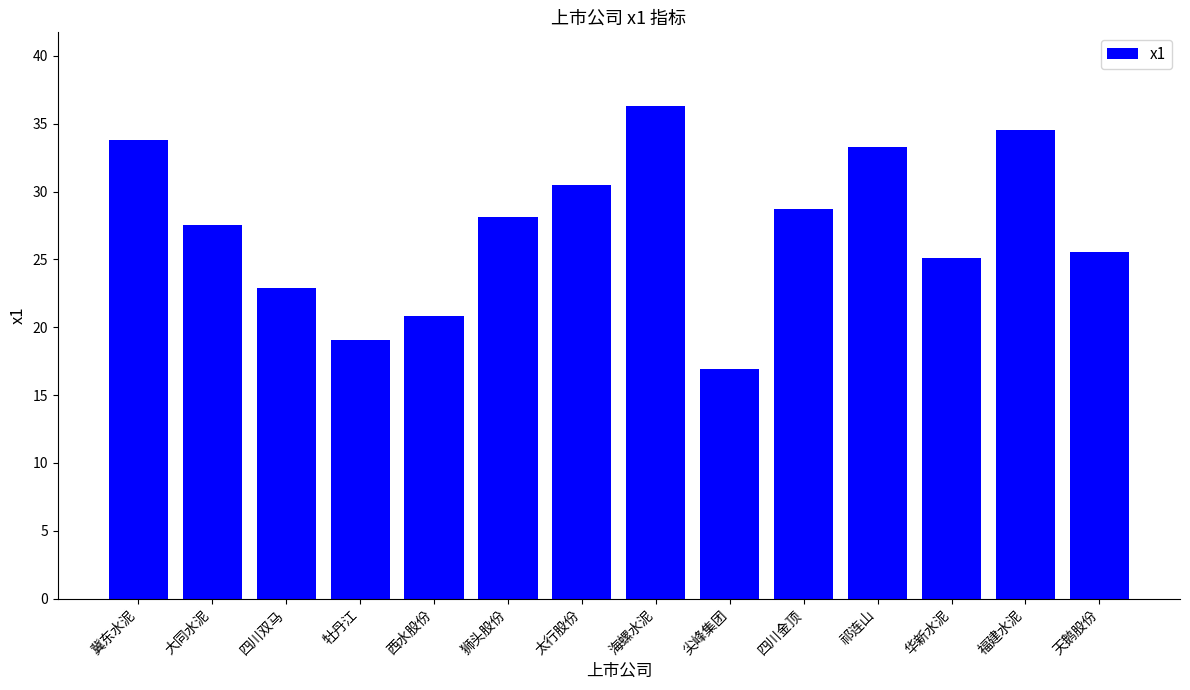

The chart shows a value of 15.3 at 大同水泥. True or false?

False